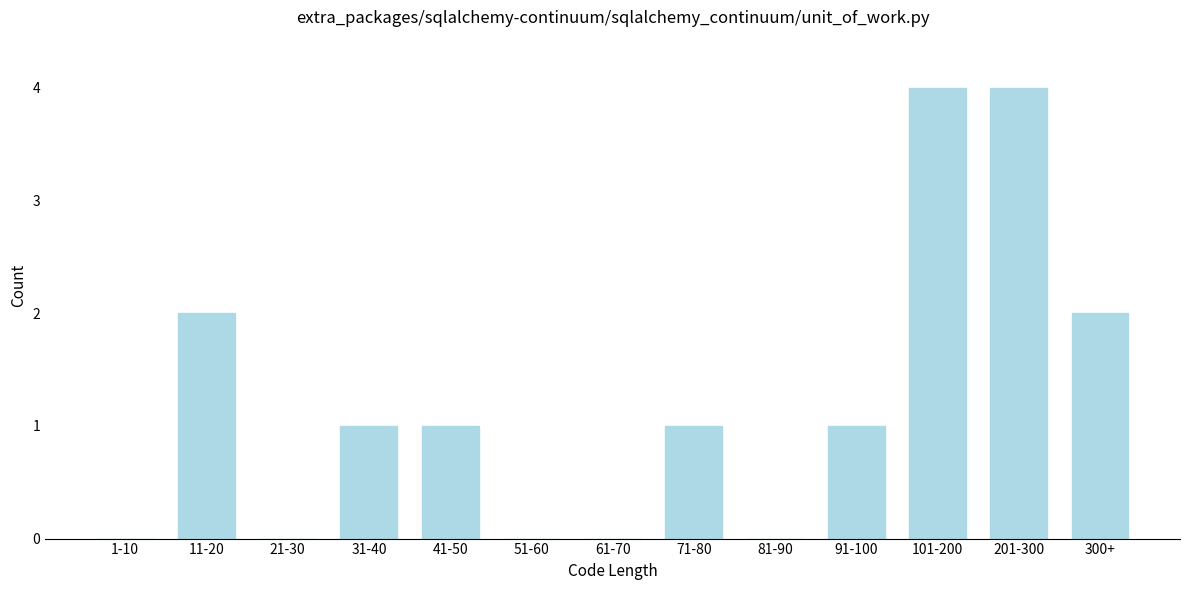

Reading left to right, what are all the values shown in this chart?

1-10=0	11-20=2	21-30=0	31-40=1	41-50=1	51-60=0	61-70=0	71-80=1	81-90=0	91-100=1	101-200=4	201-300=4	300+=2